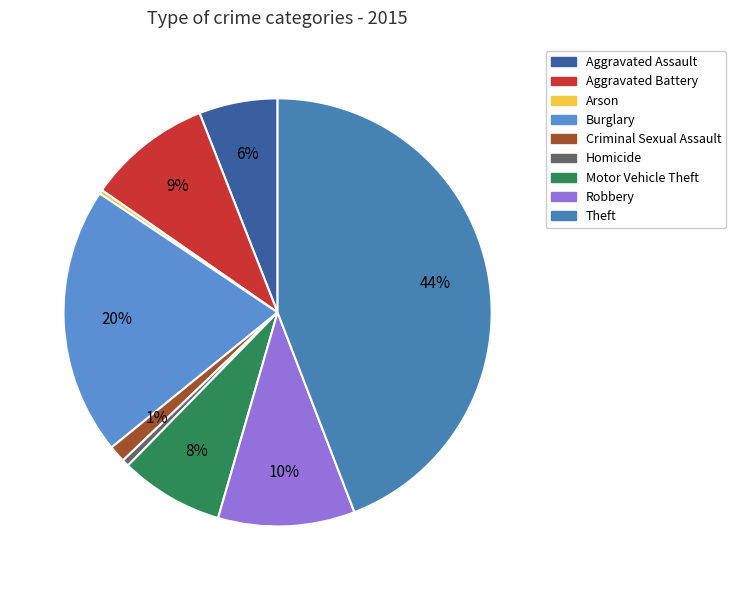

What percentage is the Burglary slice, to the nearest percent?

20%